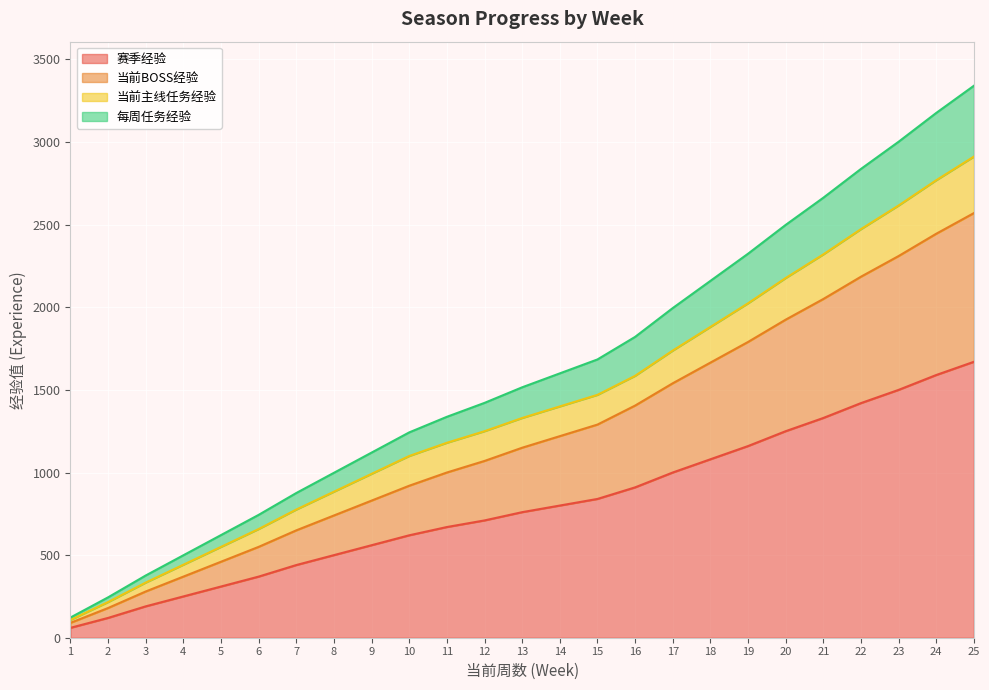

True or false: 当前BOSS经验 and 赛季经验 cross at least once.

False